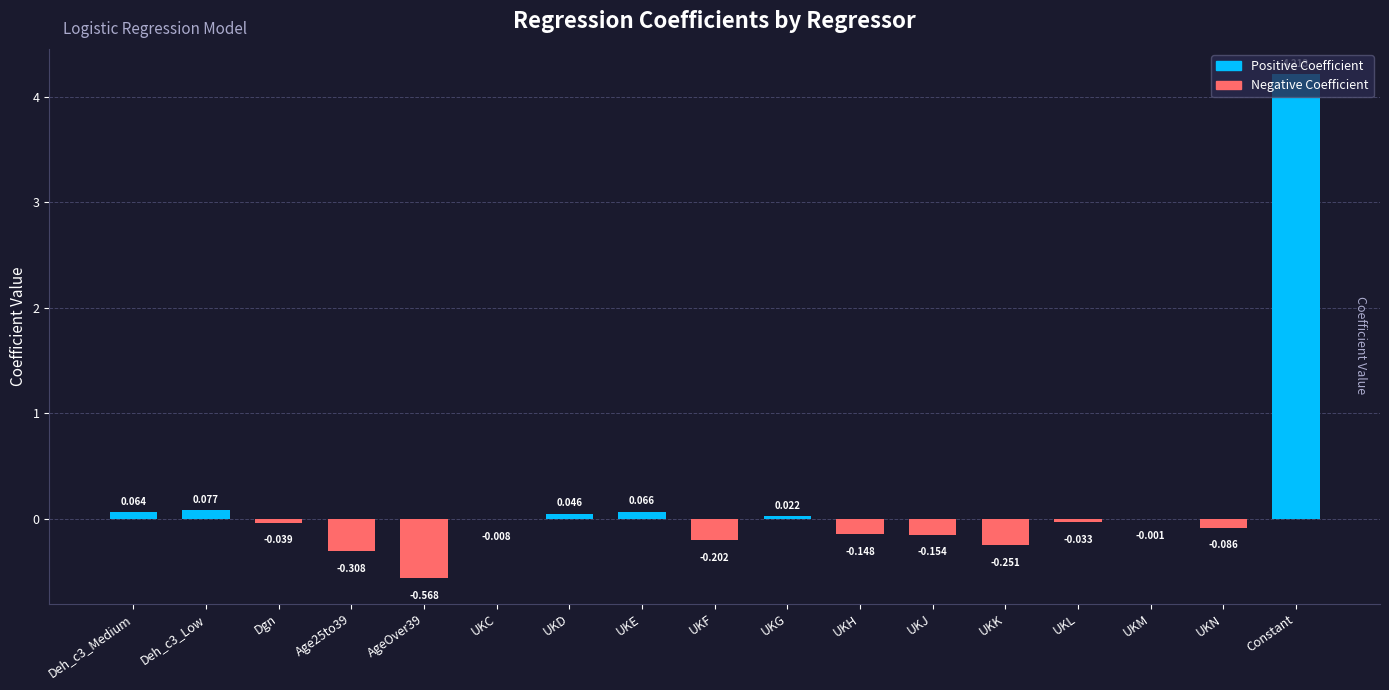

What is the difference between the values at UKN and Constant?

4.3